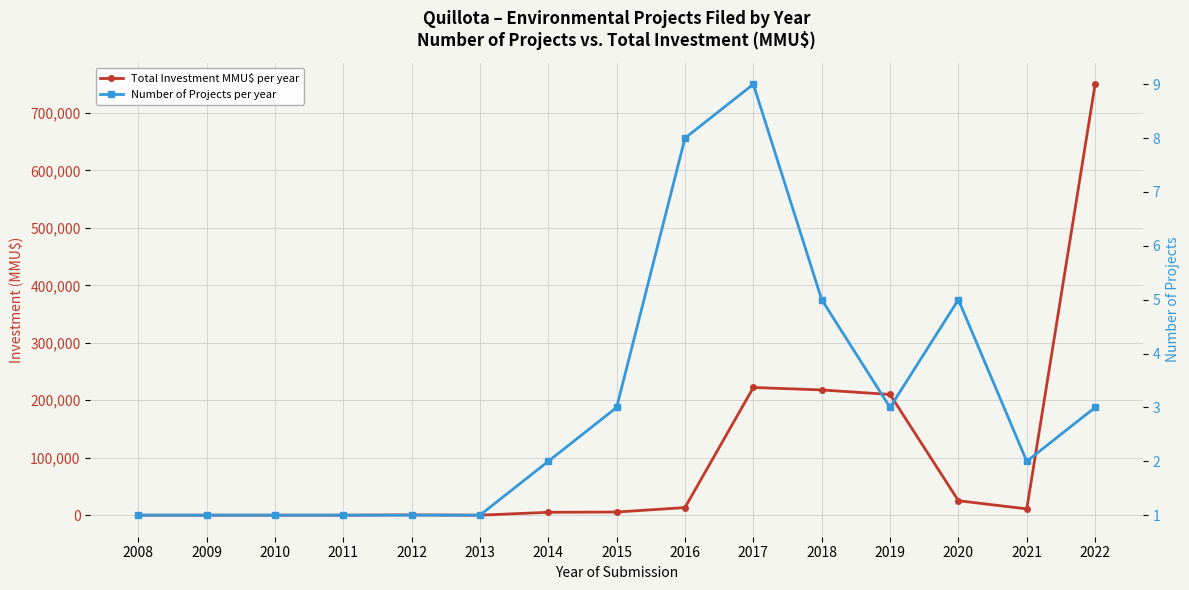

What is the total value across all series at 2016?

13290